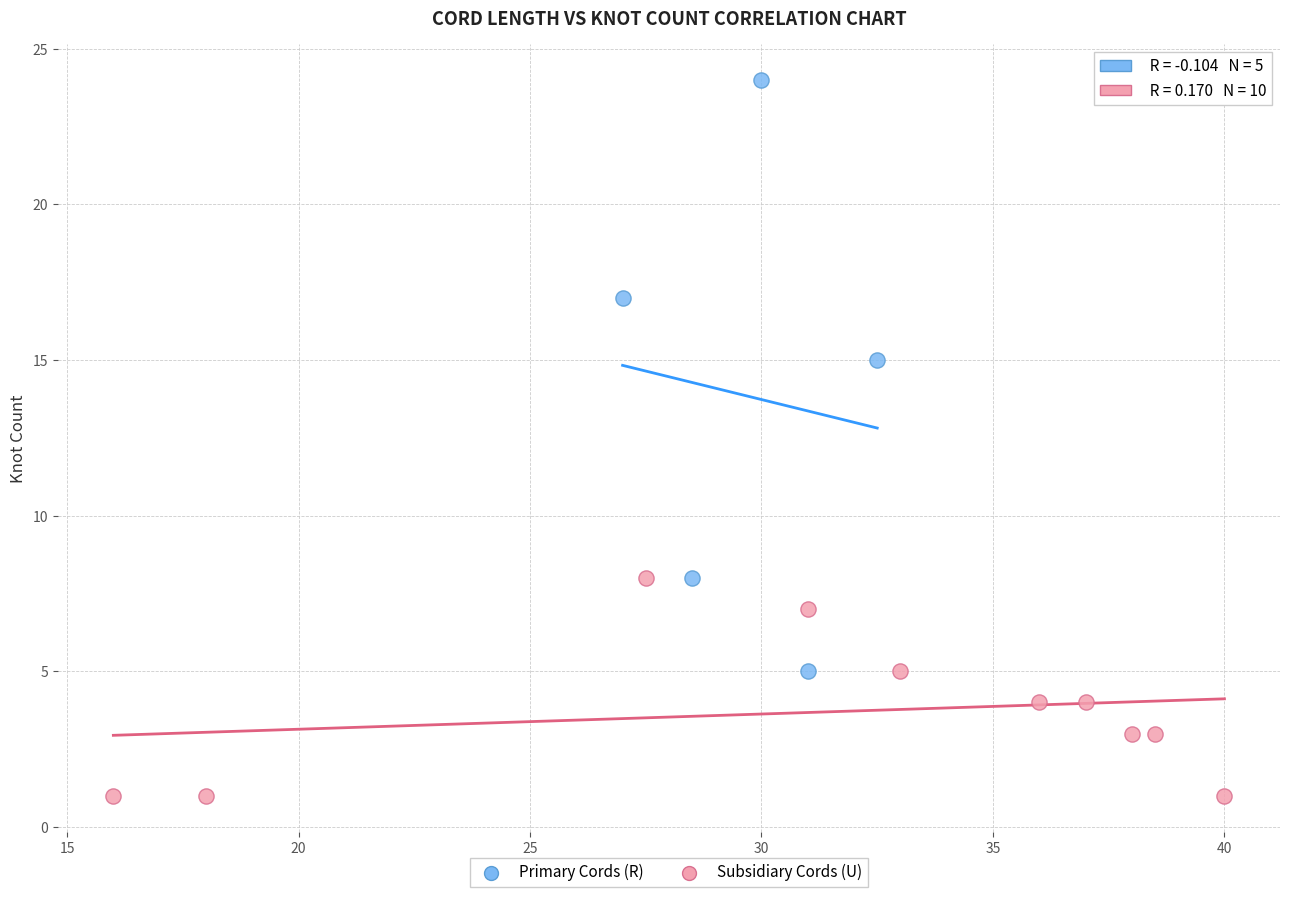

Which series has the widest spread of Y values?

Primary Cords (R)